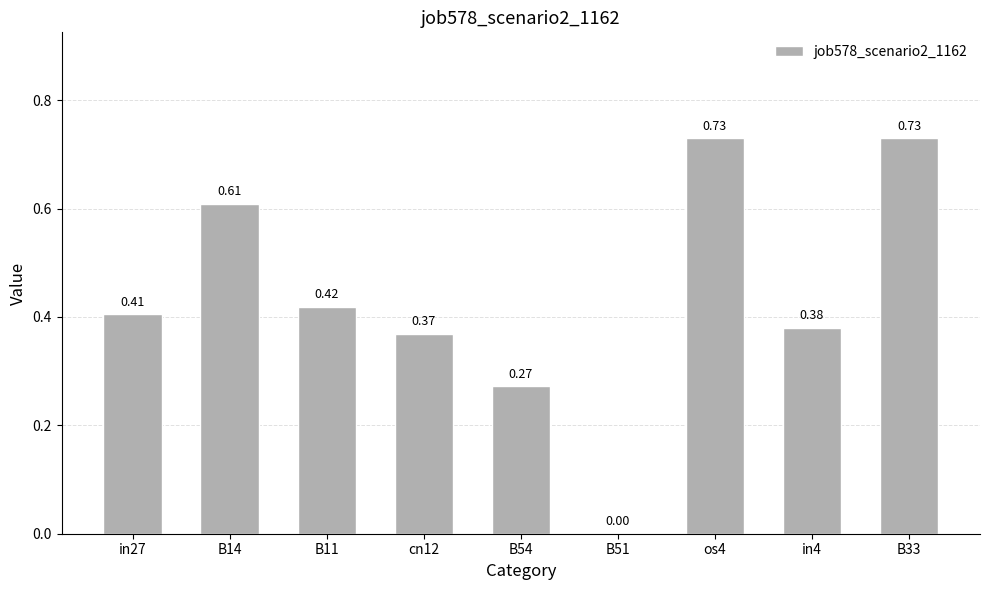

How many values are above zero?

8